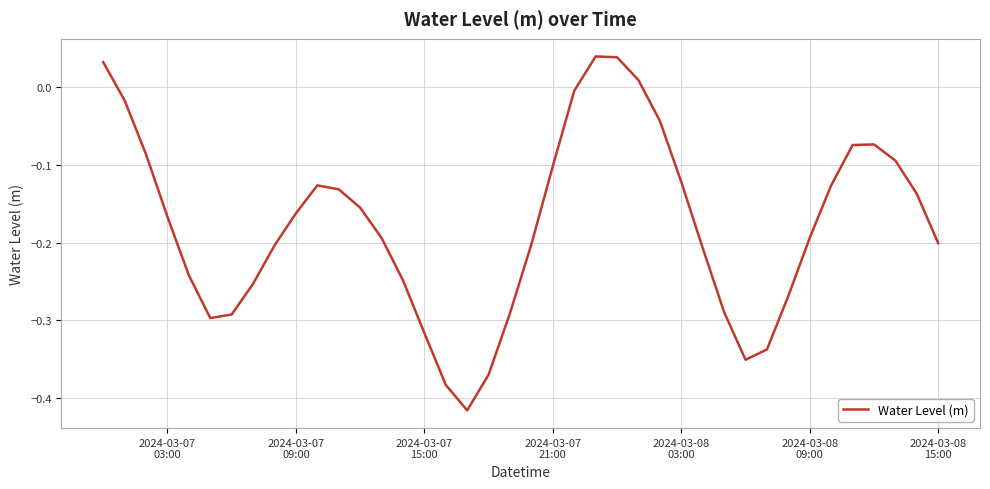

What is the difference between the maximum and minimum values?

0.5